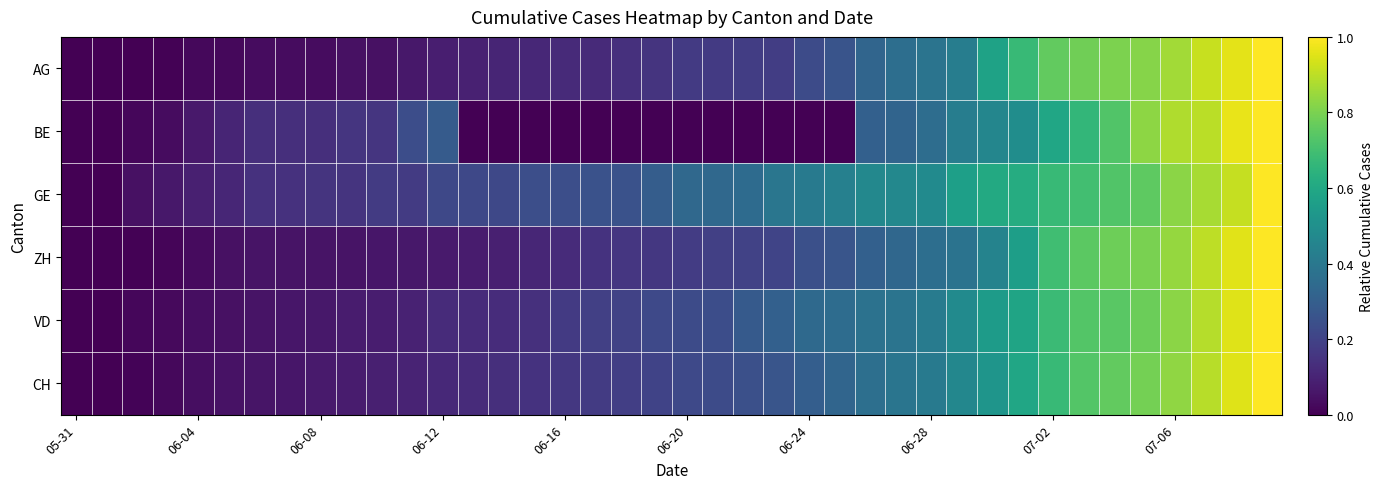

Reading left to right, extract all data points from this chart.

AG: 0.0	0.0	0.0	0.0	0.0	0.0	0.0	0.0	0.0	0.0	0.0	0.1	0.1	0.1	0.1	0.1	0.1	0.1	0.1	0.2	0.2	0.2	0.2	0.2	0.2	0.3	0.3	0.4	0.4	0.4	0.6	0.7	0.8	0.8	0.8	0.8	0.9	0.9	1.0	1.0
BE: 0.0	0.0	0.0	0.0	0.1	0.1	0.1	0.1	0.1	0.2	0.2	0.2	0.3	0.0	0.0	0.0	0.0	0.0	0.0	0.0	0.0	0.0	0.0	0.0	0.0	0.0	0.3	0.3	0.4	0.4	0.5	0.5	0.6	0.7	0.7	0.8	0.9	0.9	1.0	1.0
GE: 0.0	0.0	0.0	0.1	0.1	0.1	0.1	0.1	0.2	0.2	0.2	0.2	0.2	0.2	0.2	0.2	0.2	0.2	0.2	0.3	0.3	0.3	0.3	0.4	0.4	0.4	0.5	0.5	0.5	0.6	0.6	0.6	0.7	0.7	0.7	0.8	0.8	0.9	0.9	1.0
ZH: 0.0	0.0	0.0	0.0	0.0	0.0	0.1	0.1	0.1	0.1	0.1	0.1	0.1	0.1	0.1	0.1	0.1	0.1	0.2	0.2	0.2	0.2	0.2	0.2	0.2	0.3	0.3	0.3	0.4	0.4	0.4	0.6	0.7	0.7	0.8	0.8	0.8	0.9	1.0	1.0
VD: 0.0	0.0	0.0	0.0	0.0	0.0	0.1	0.1	0.1	0.1	0.1	0.1	0.1	0.1	0.1	0.1	0.2	0.2	0.2	0.2	0.2	0.2	0.3	0.3	0.3	0.4	0.4	0.4	0.4	0.5	0.5	0.6	0.7	0.7	0.7	0.8	0.8	0.9	1.0	1.0
CH: 0.0	0.0	0.0	0.0	0.0	0.0	0.1	0.1	0.1	0.1	0.1	0.1	0.1	0.1	0.1	0.1	0.2	0.2	0.2	0.2	0.2	0.2	0.2	0.3	0.3	0.3	0.4	0.4	0.4	0.5	0.5	0.6	0.7	0.7	0.8	0.8	0.8	0.9	0.9	1.0